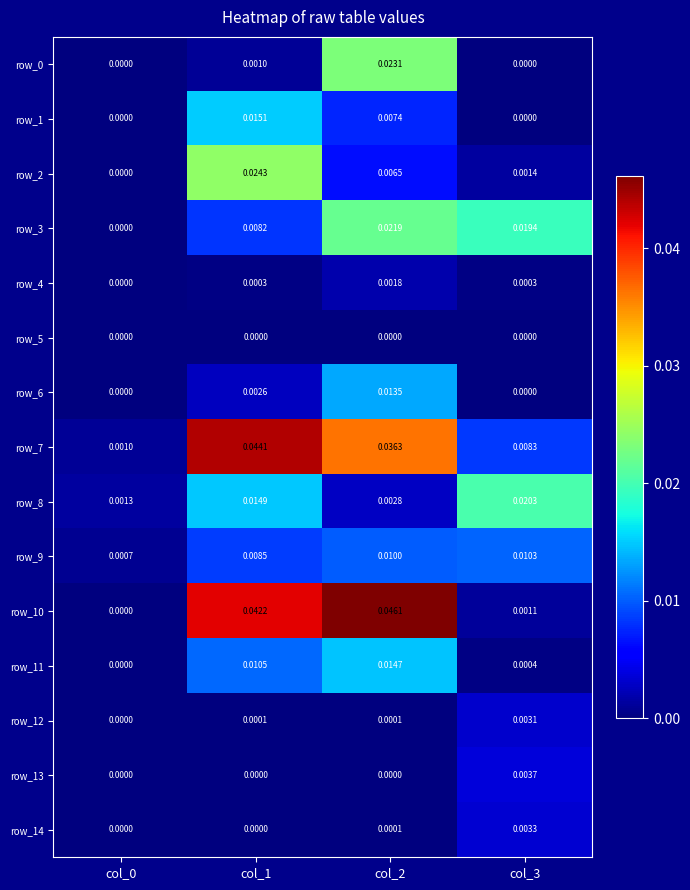

Is the value of row_9 at col_3 greater than the value of row_1 at col_3?

Yes